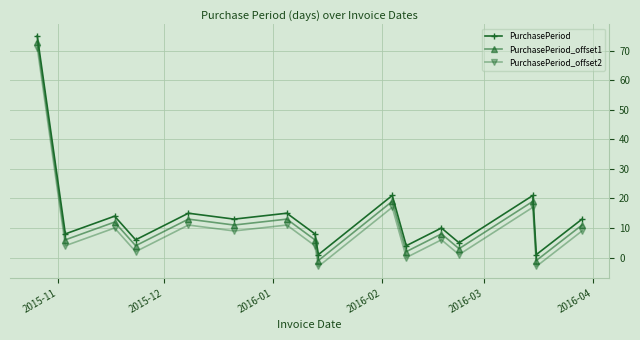

In PurchasePeriod_offset2, how many points are lower than both neighbors (excluding endpoints)?

7